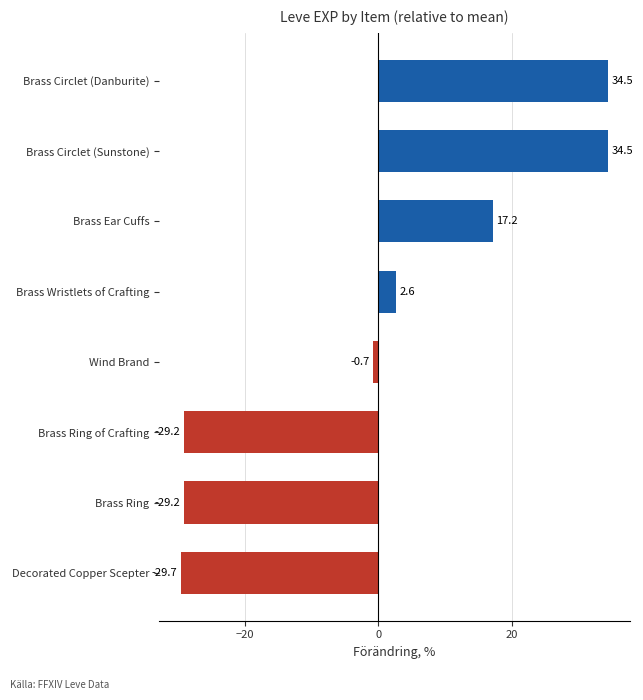

Read the value at Brass Ring of Crafting.

-29.2